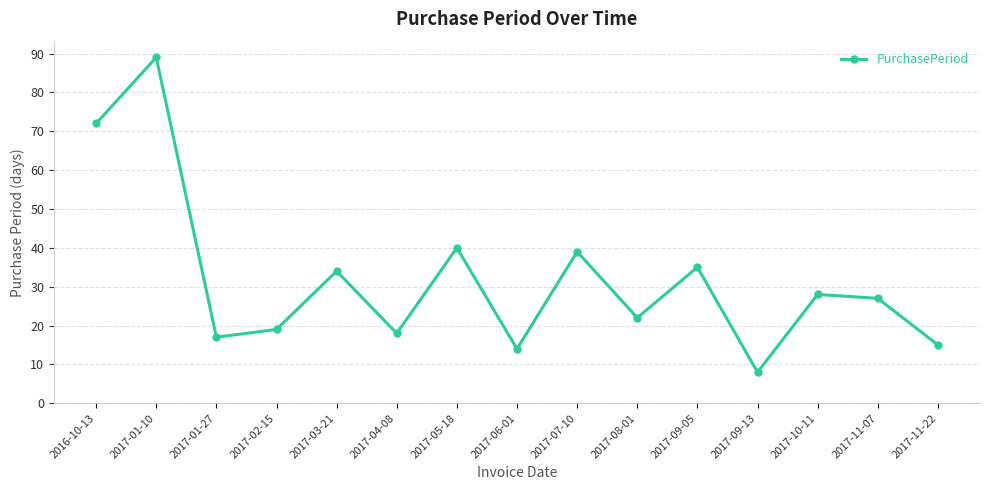

The chart shows a value of 17 at 2017-01-27. True or false?

True